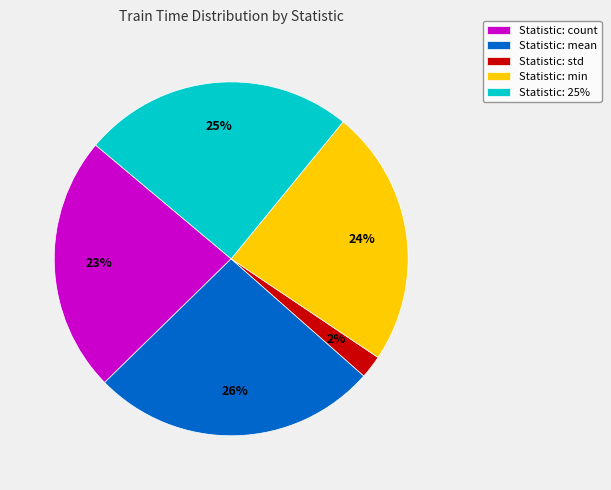

Which slice is the largest?

Statistic: mean